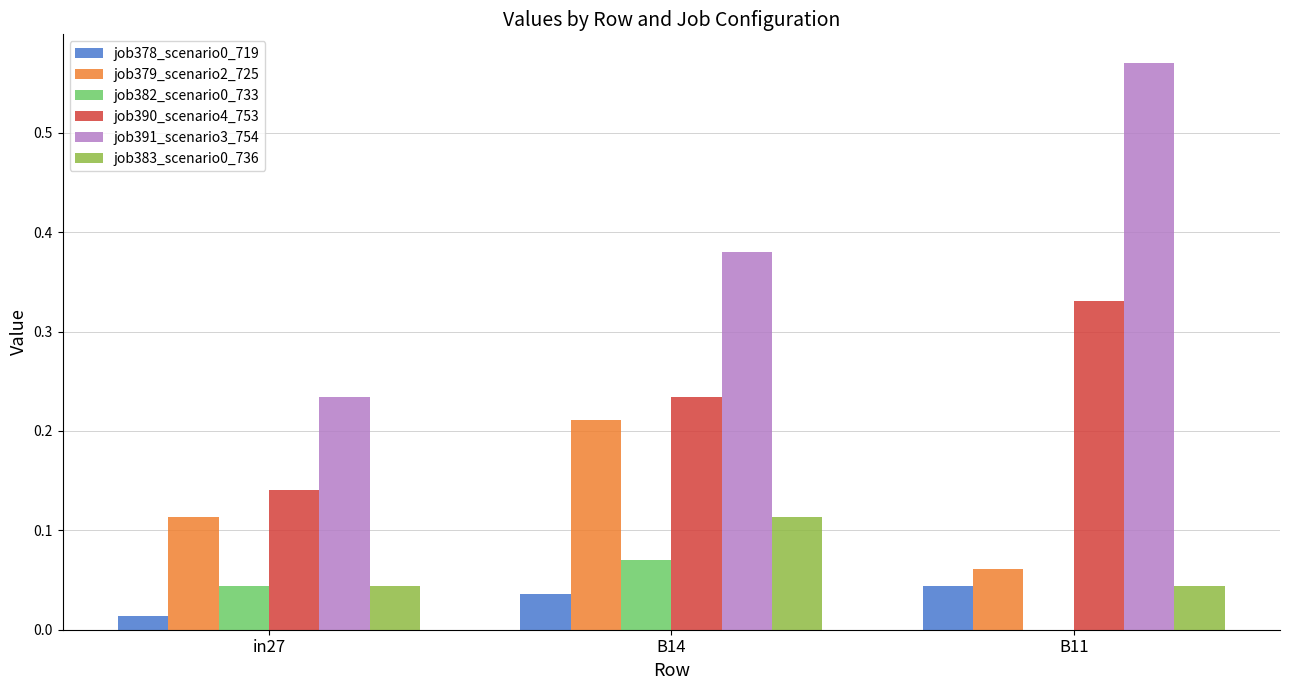

Which series changed the most between in27 and B14?

job391_scenario3_754